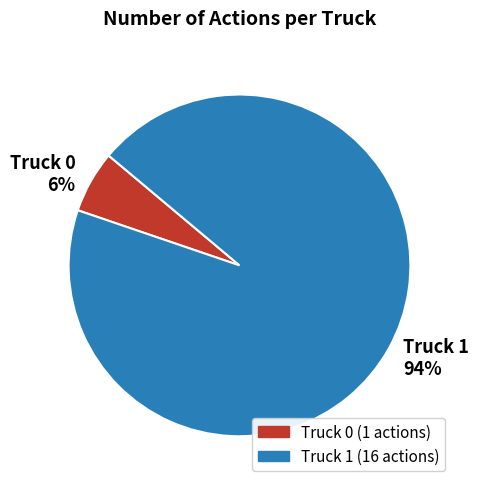

What percentage is the Truck 0 slice, to the nearest percent?

6%